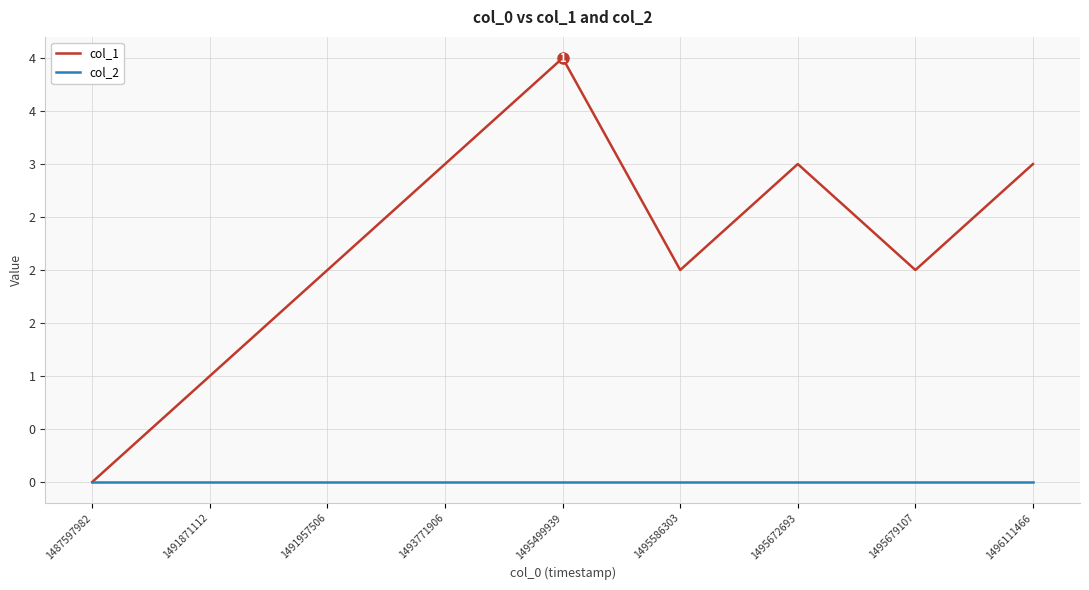

Which series changed the most between 1495499939 and 1495586303?

col_1